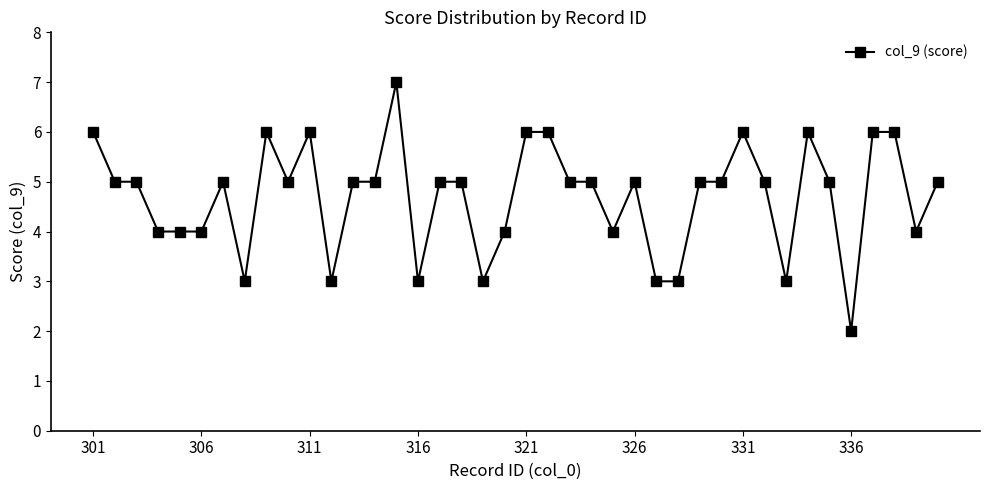

What is the value of the 38th point from the left?

6